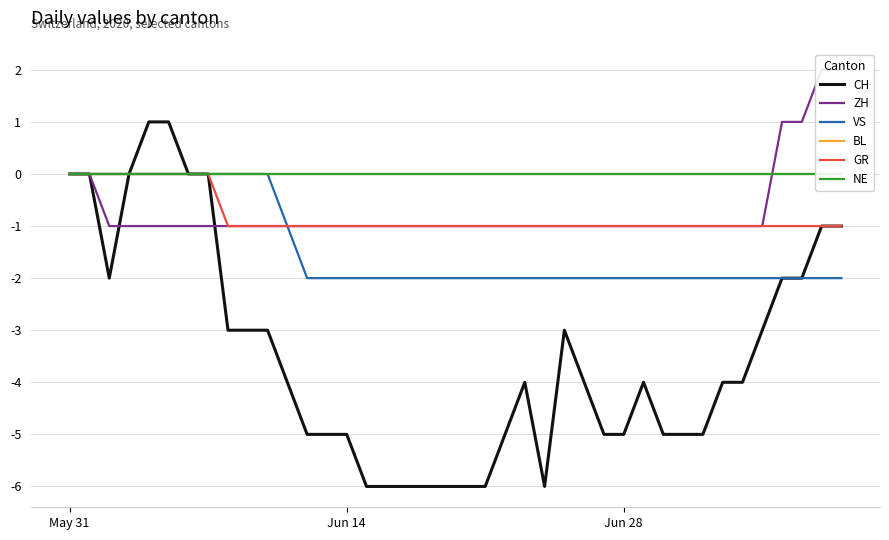

The GR series shows -1 at Jun 28. True or false?

True